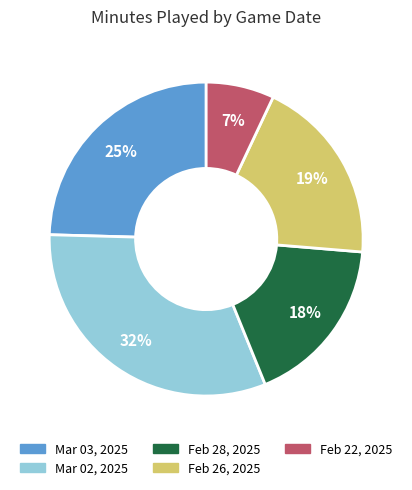

What is the smallest slice in the pie chart?

Feb 22, 2025